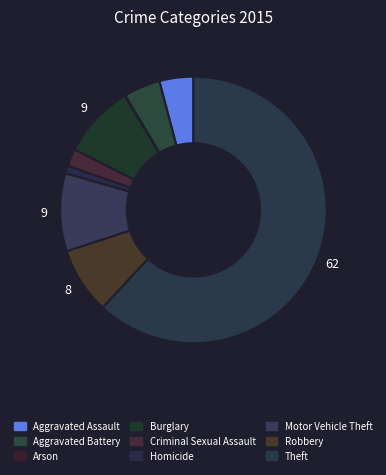

What percentage is the Motor Vehicle Theft slice, to the nearest percent?

9%